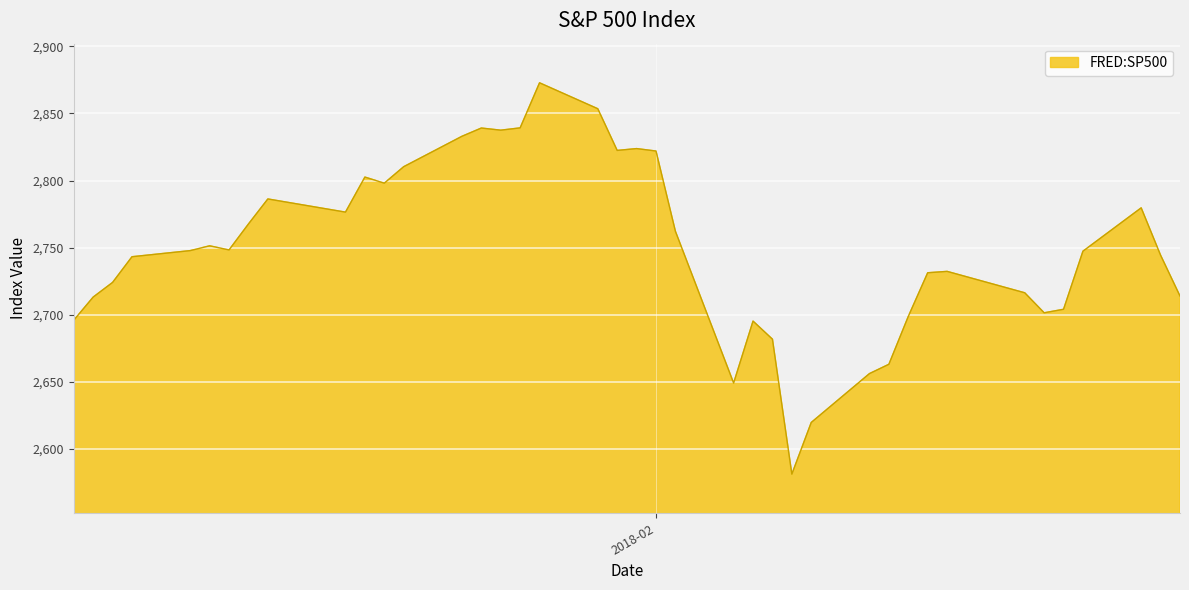

What is the minimum value shown in the chart?

2581.0